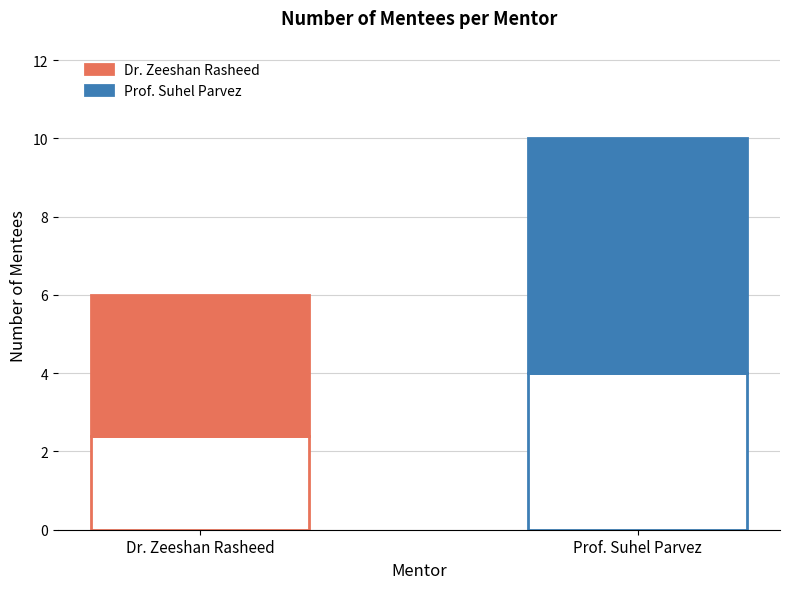

What is the maximum value shown in the chart?

10